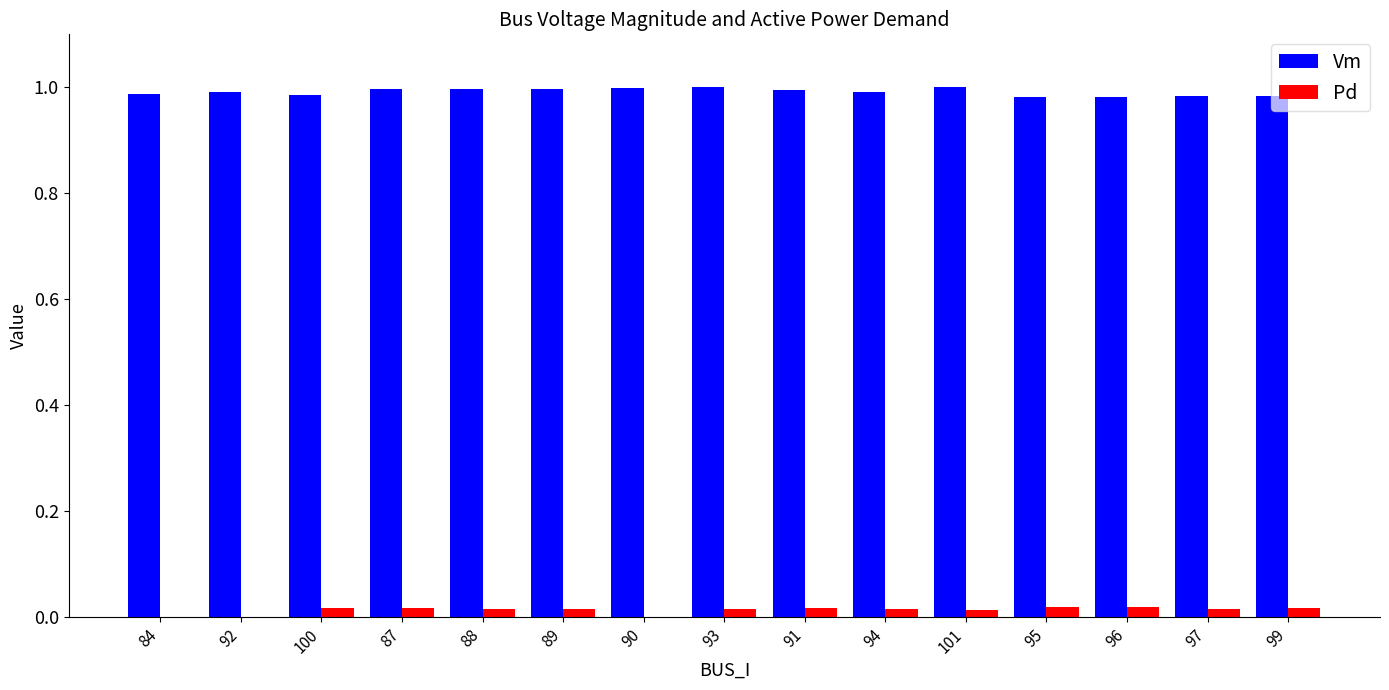

Is it true that Vm equals 1.7 at 90?

False